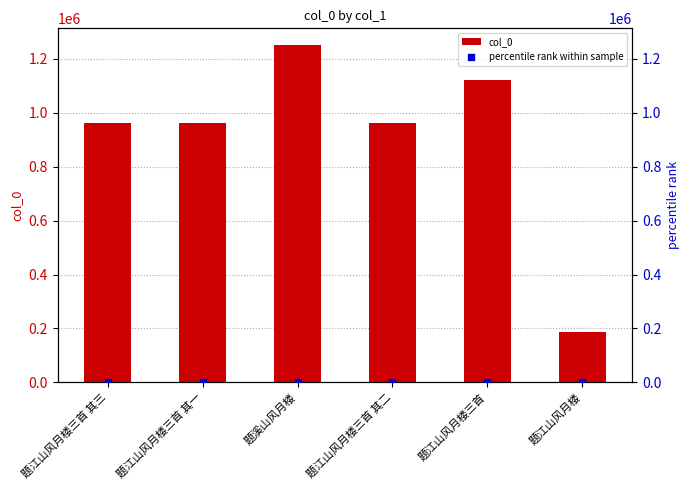

Is the value of col_0 at 题江山风月楼 greater than the value of percentile rank within sample at 题溪山风月楼?

Yes